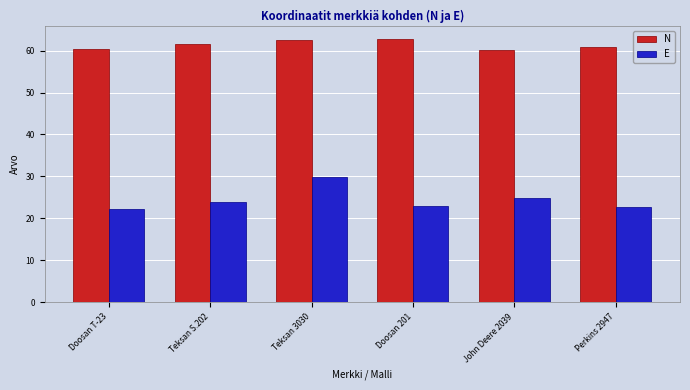

How many bars are there in each group?

2